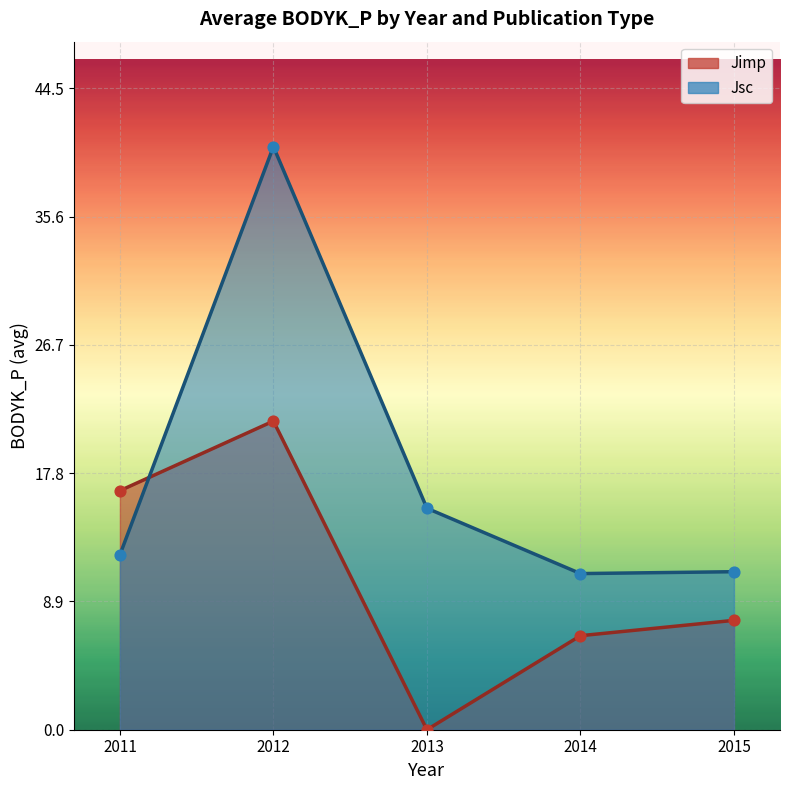

Which series has the largest total across all categories?

Jsc